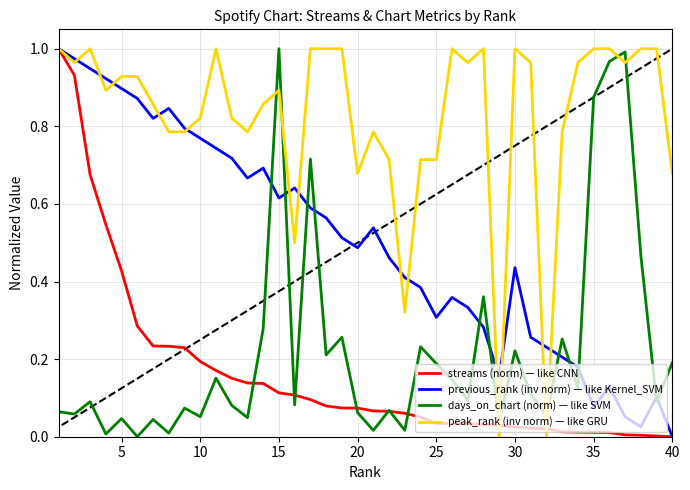

Which series ends up on top after the final intersection of peak_rank (inv norm) — like GRU and days_on_chart (norm) — like SVM?

peak_rank (inv norm) — like GRU